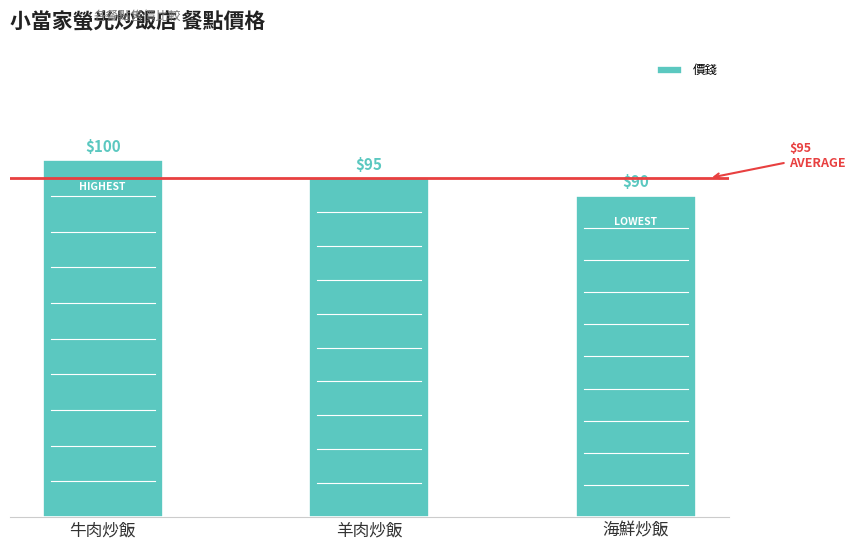

True or false: the data shows 95 at 羊肉炒飯.

True